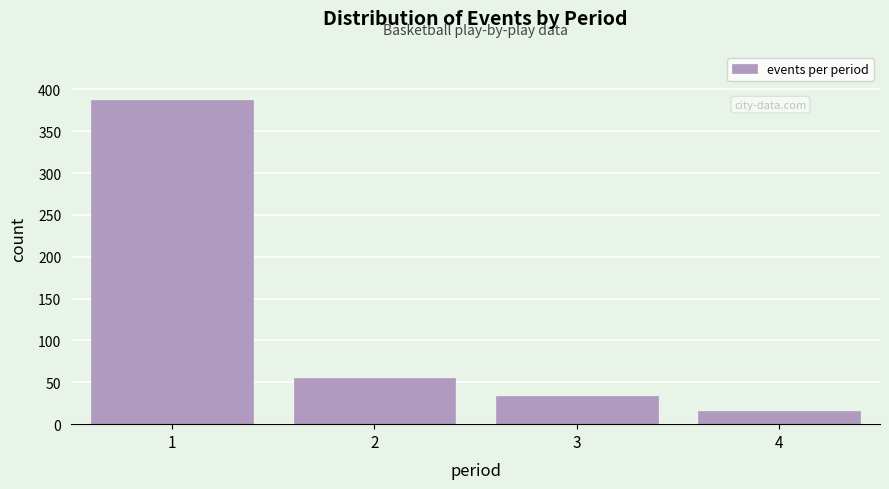

Reading left to right, list all the values displayed in this chart.

1=387	2=55	3=34	4=16